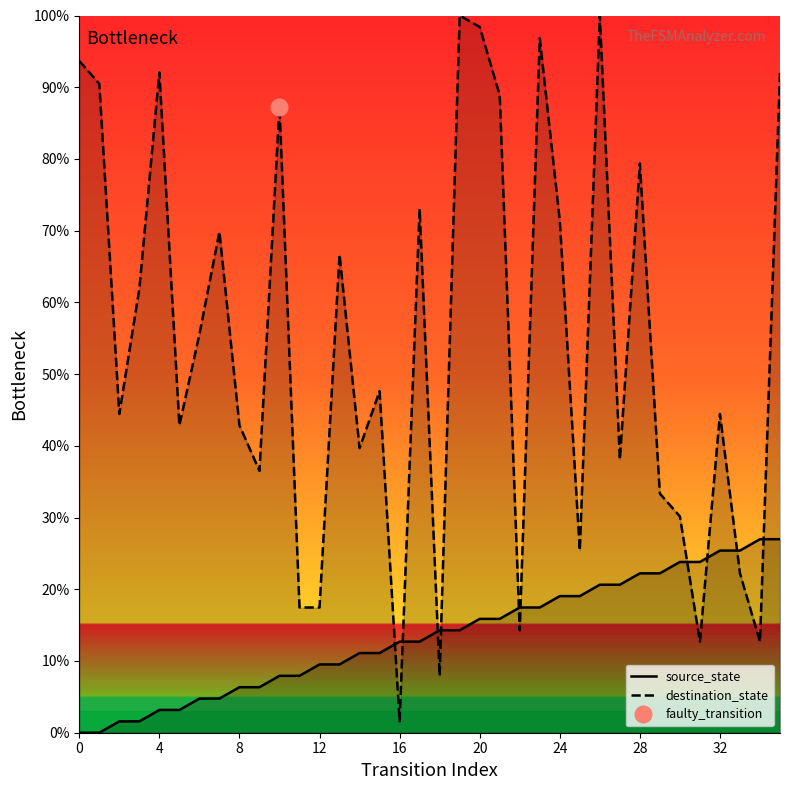

What is the difference between the source_state values at 13 and 20?

6.3